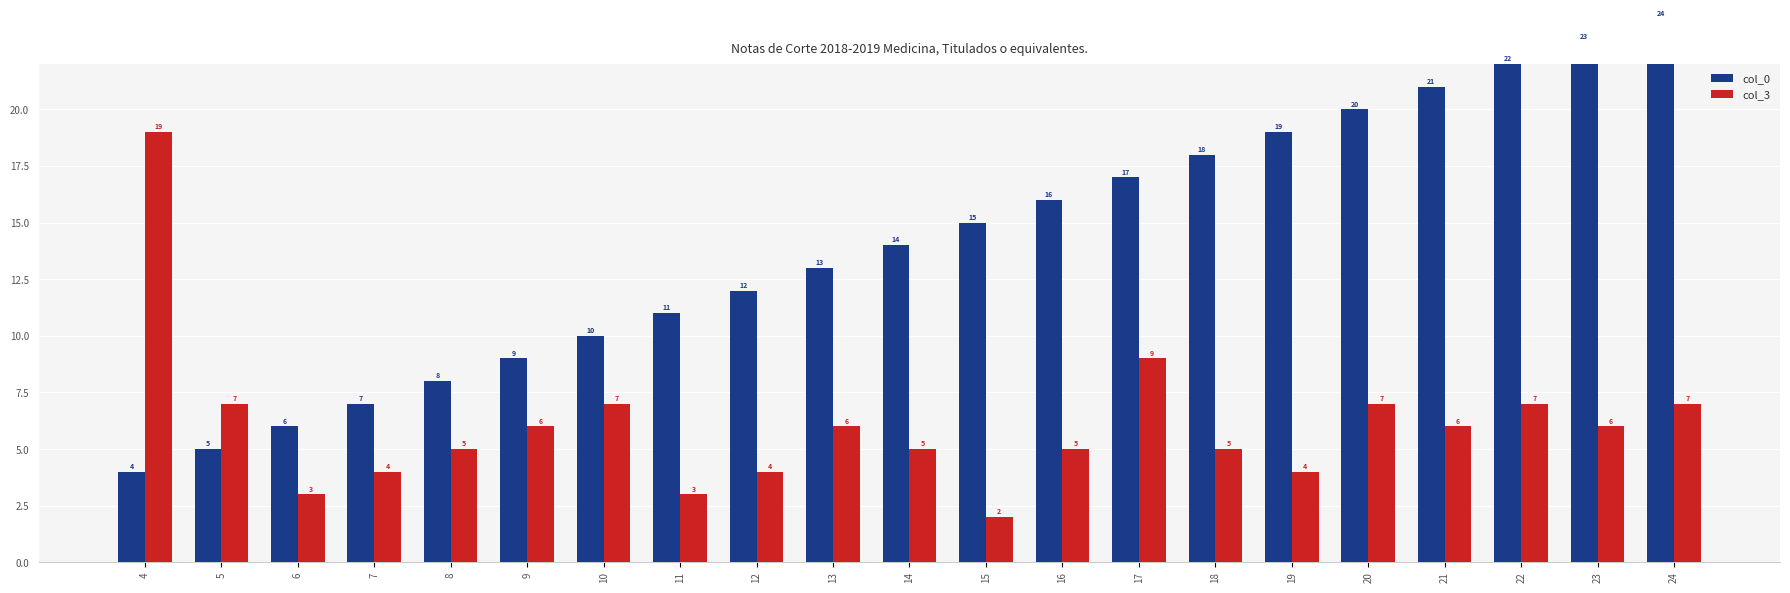

What is the value of the col_0 bar at the 4th from the left?

7